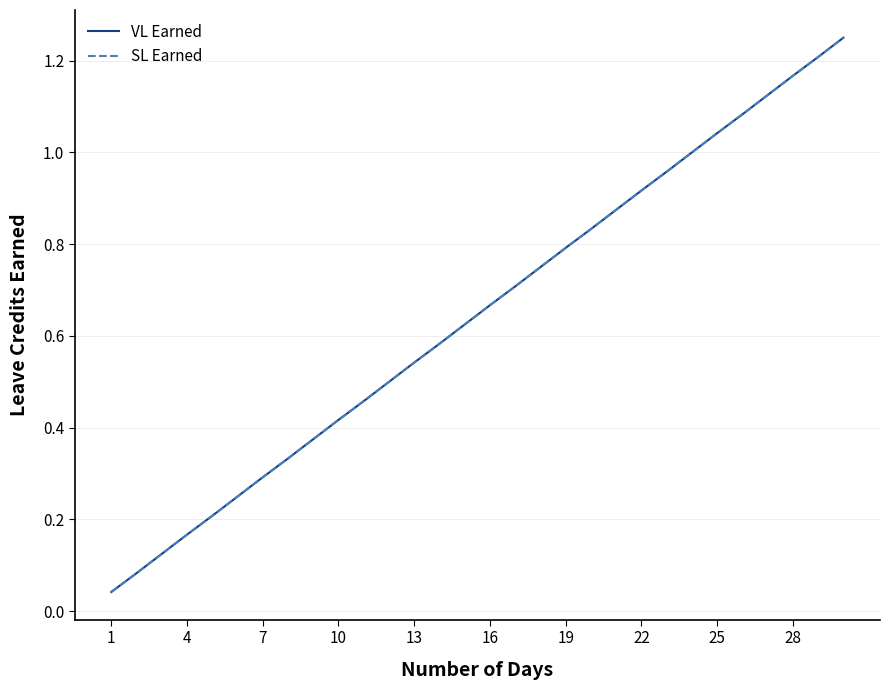

Rank the series by their maximum value, from highest to lowest.

VL Earned, SL Earned